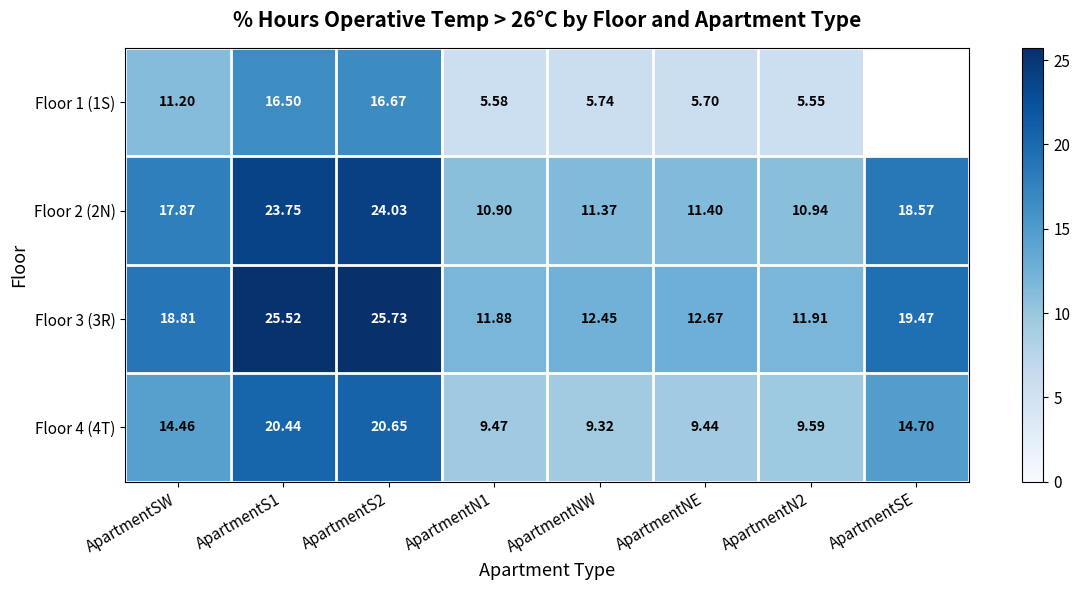

Between ApartmentS1 and ApartmentN1, which is larger?

ApartmentS1